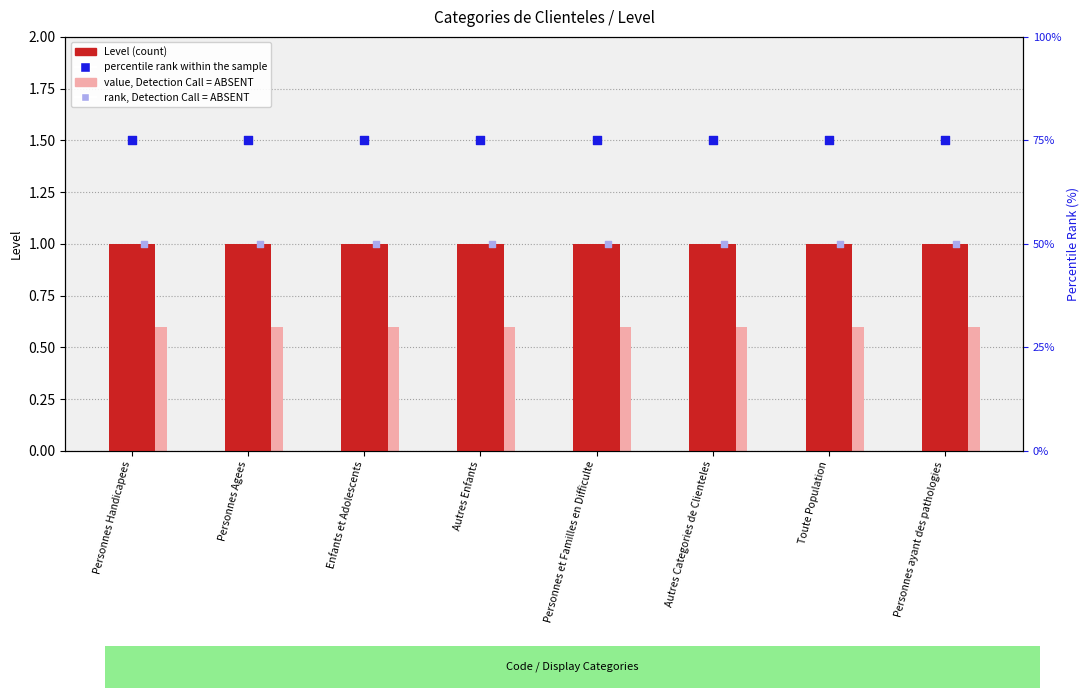

Which series has the largest total across all categories?

percentile rank within the sample